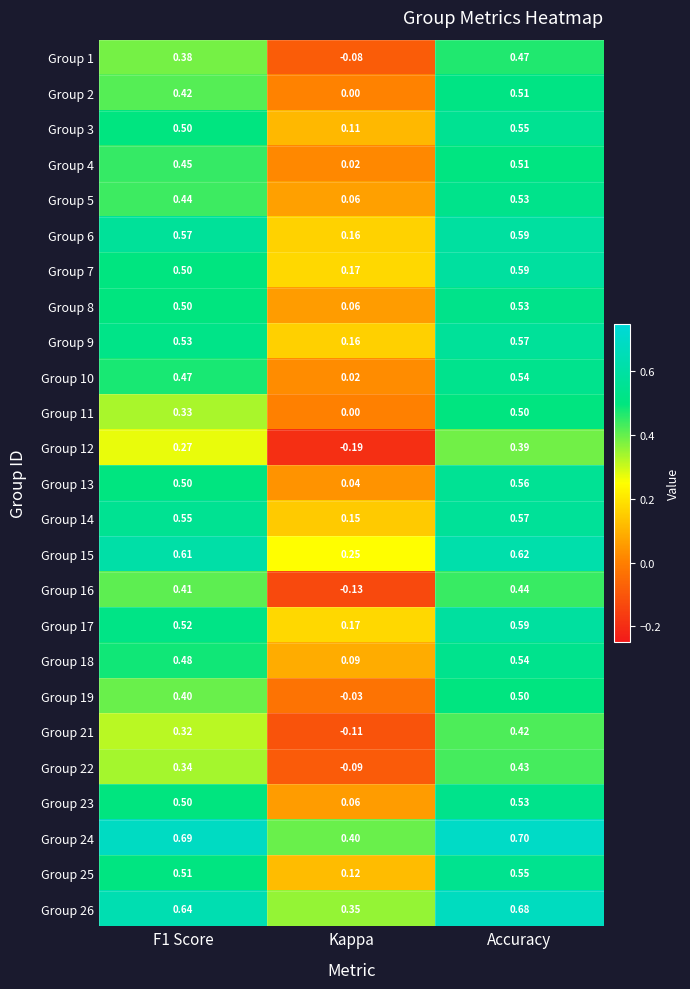

Where is Group 18 nearest to the value 0?

Kappa